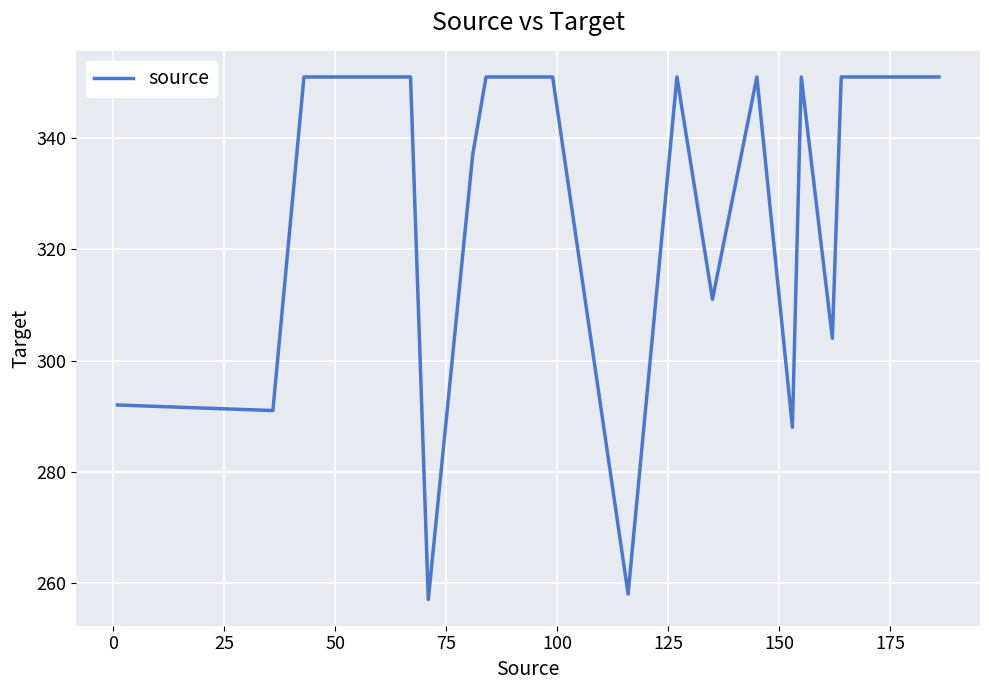

What is the difference between the maximum and minimum values?

94